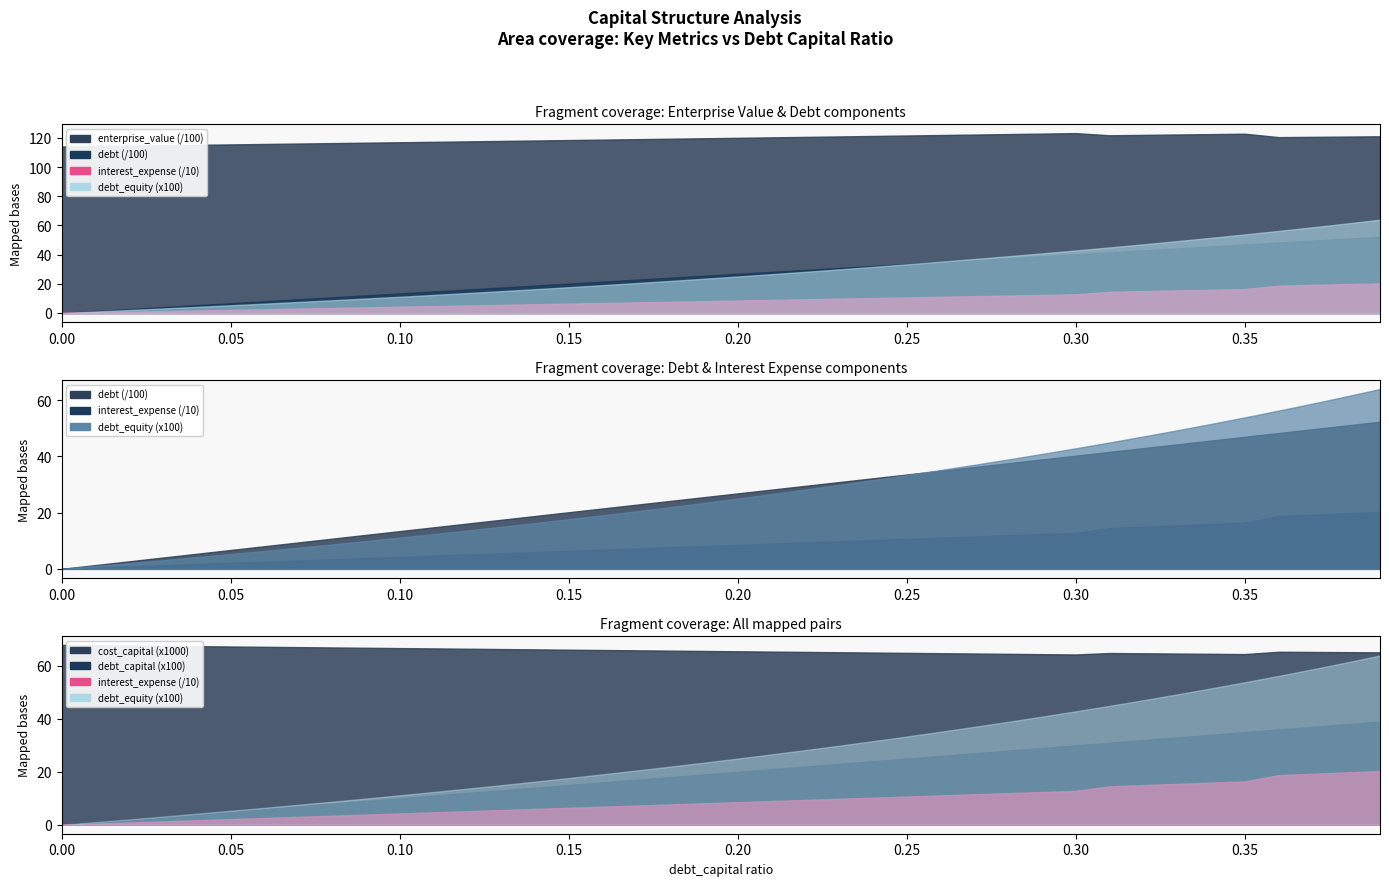

Reading right to left, extract all data points from this chart.

debt_capital: 0.4	0.4	0.4	0.4	0.3	0.3	0.3	0.3	0.3	0.3	0.3	0.3	0.3	0.3	0.2	0.2	0.2	0.2	0.2	0.2	0.2	0.2	0.2	0.2	0.1	0.1	0.1	0.1	0.1	0.1	0.1	0.1	0.1	0.1	0.1	0.0	0.0	0.0	0.0	0.0
cost_capital: 0.1	0.1	0.1	0.1	0.1	0.1	0.1	0.1	0.1	0.1	0.1	0.1	0.1	0.1	0.1	0.1	0.1	0.1	0.1	0.1	0.1	0.1	0.1	0.1	0.1	0.1	0.1	0.1	0.1	0.1	0.1	0.1	0.1	0.1	0.1	0.1	0.1	0.1	0.1	0.1
enterprise_value: 12111.2	12092.2	12073.3	12054.5	12287.4	12260.5	12233.8	12207.2	12180.7	12328.0	12295.2	12262.5	12229.9	12197.6	12165.4	12133.4	12101.6	12069.9	12038.4	12007.0	11975.9	11944.8	11914.0	11883.3	11852.7	11822.3	11792.1	11762.0	11732.1	11702.3	11672.7	11643.2	11613.9	11584.7	11555.7	11526.8	11498.1	11469.5	11441.0	11412.7
debt: 5230.9	5096.7	4962.6	4828.5	4694.4	4560.2	4426.1	4292.0	4157.9	4023.7	3889.6	3755.5	3621.4	3487.2	3353.1	3219.0	3084.9	2950.7	2816.6	2682.5	2548.4	2414.2	2280.1	2146.0	2011.9	1877.7	1743.6	1609.5	1475.4	1341.2	1207.1	1073.0	938.9	804.7	670.6	536.5	402.4	268.2	134.1	0.0
interest_expense: 203.0	197.8	192.5	187.3	163.8	159.2	154.5	149.8	145.1	128.0	123.7	119.4	115.2	110.9	106.6	102.4	98.1	93.8	89.6	85.3	81.0	76.8	72.5	68.2	64.0	59.7	55.4	51.2	46.9	42.7	38.4	34.1	29.9	25.6	21.3	17.1	12.8	8.5	4.3	0.0
debt_equity: 0.6	0.6	0.6	0.6	0.5	0.5	0.5	0.5	0.4	0.4	0.4	0.4	0.4	0.4	0.3	0.3	0.3	0.3	0.3	0.2	0.2	0.2	0.2	0.2	0.2	0.2	0.1	0.1	0.1	0.1	0.1	0.1	0.1	0.1	0.1	0.0	0.0	0.0	0.0	0.0